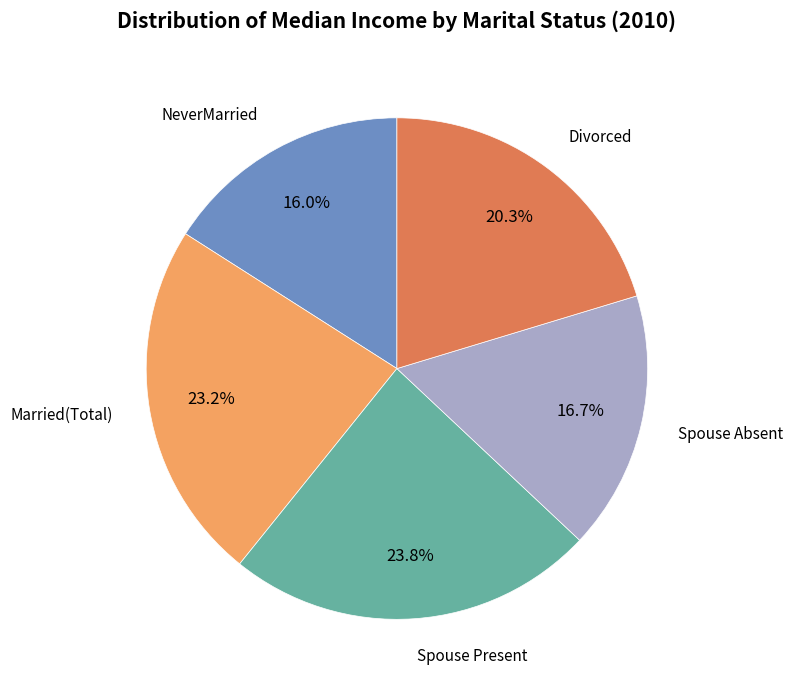

Is there a majority slice in this chart?

No